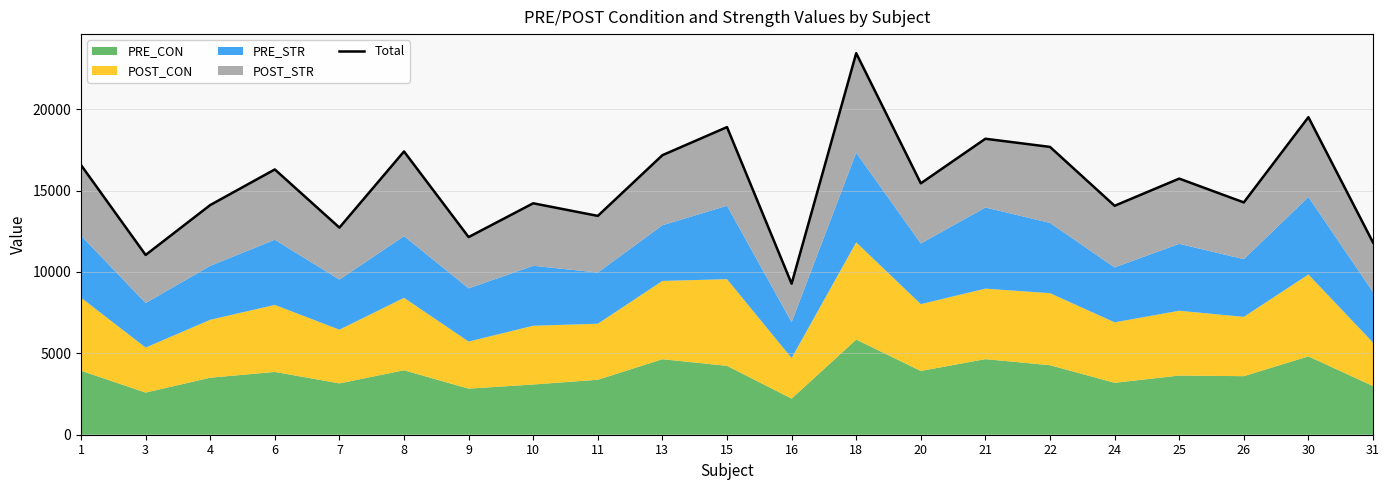

Reading left to right, list all the values displayed in this chart.

16567.4	11043.6	14110.0	16298.2	12724.7	17402.8	12142.6	14218.6	13443.7	17173.8	18899.3	9279.2	23440.4	15444.7	18183.2	17682.1	14065.5	15734.9	14272.1	19508.8	11812.3